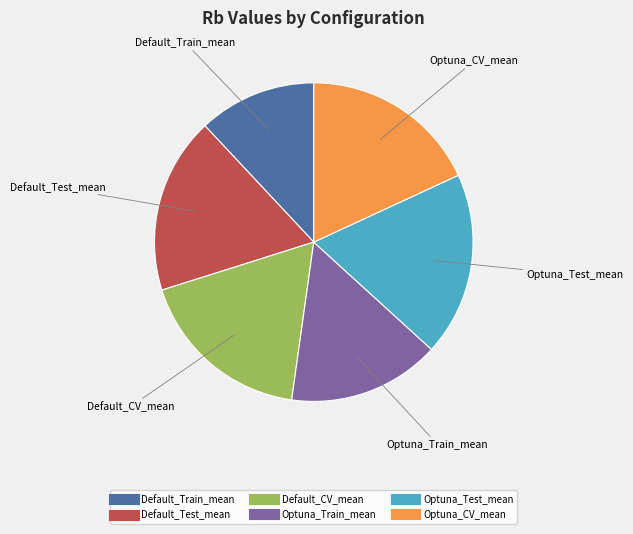

How many slices are in this pie chart?

6